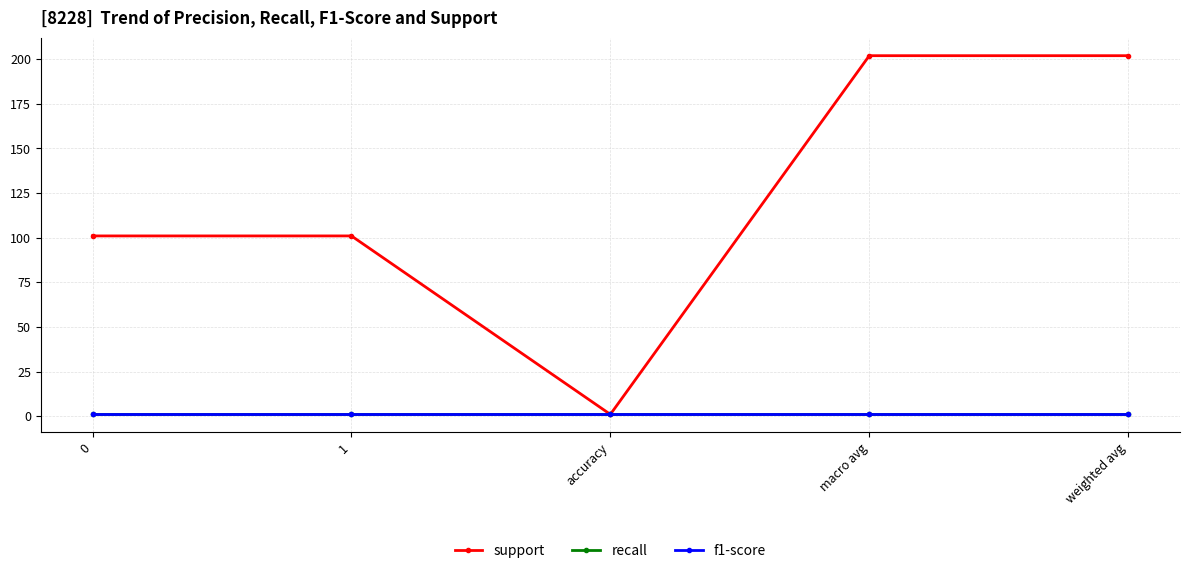

What is the greatest value displayed?

202